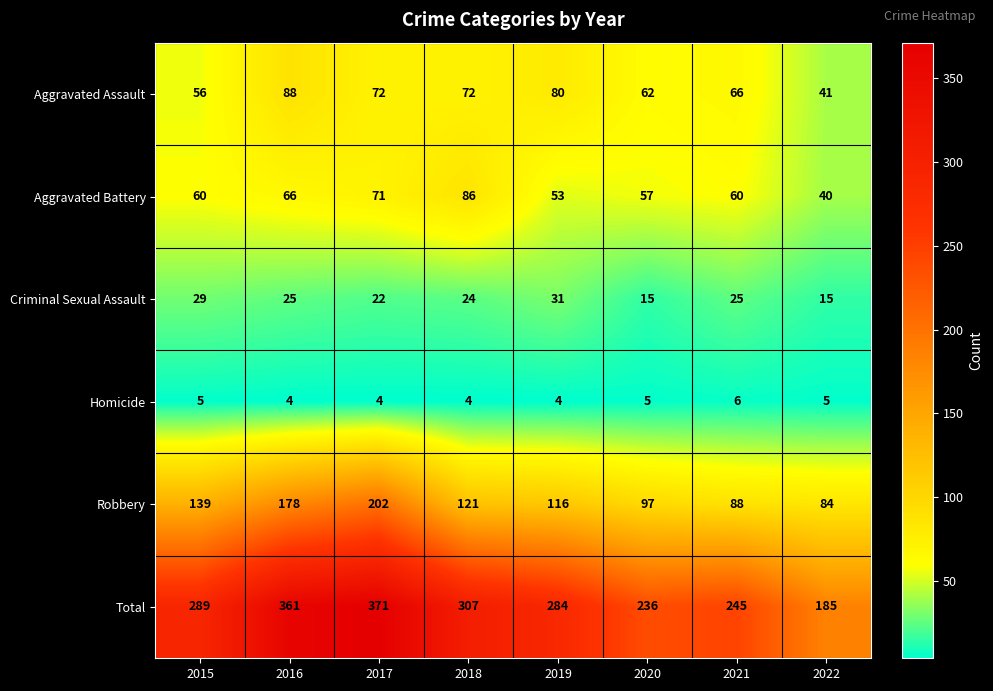

The value of Criminal Sexual Assault at 2017 is 22. True or false?

True